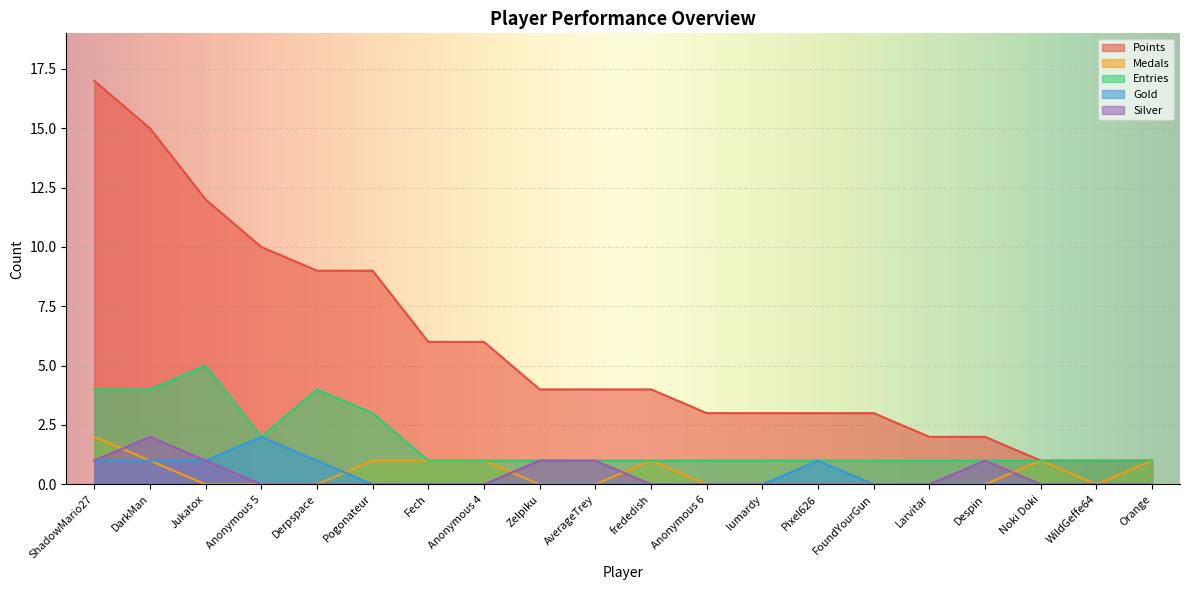

What is the value of the Points point at the 5th from the left?

9